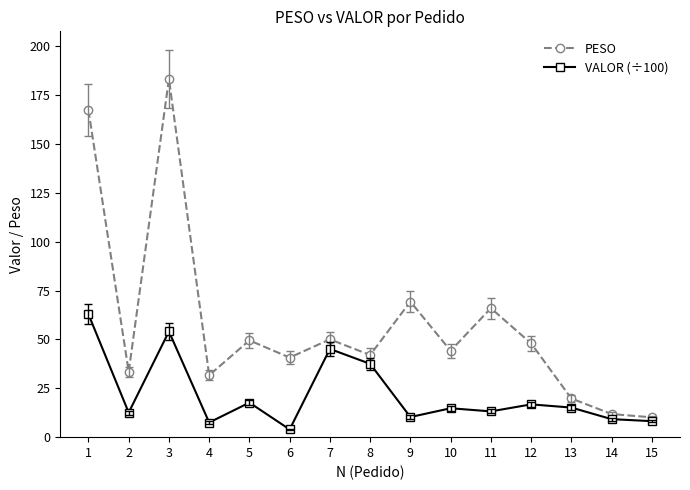

How many data points does each series have?

15